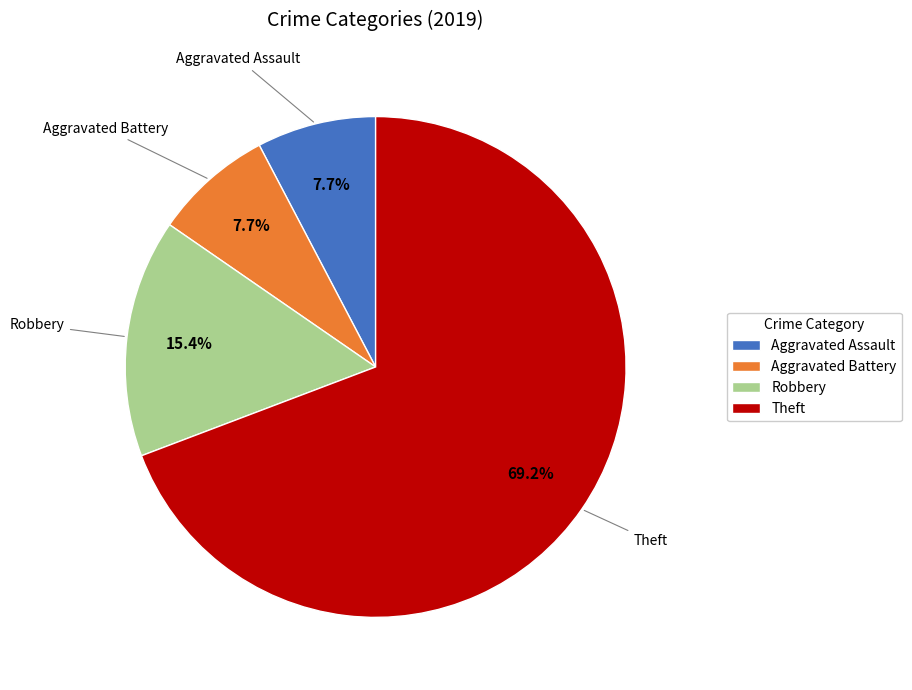

What percentage is the Theft slice, to the nearest percent?

69%